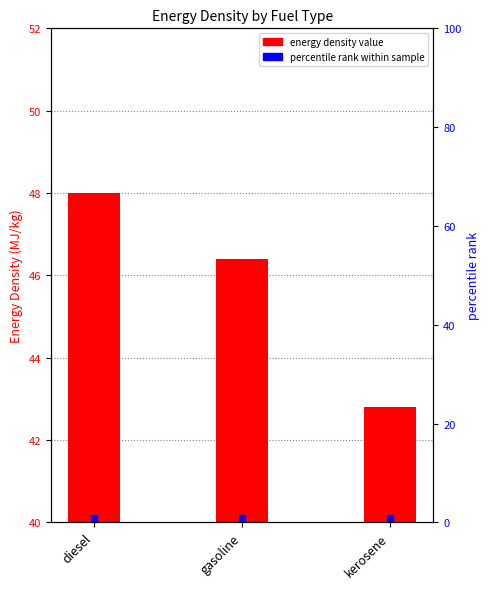

What is the maximum value shown in the chart?

48.0